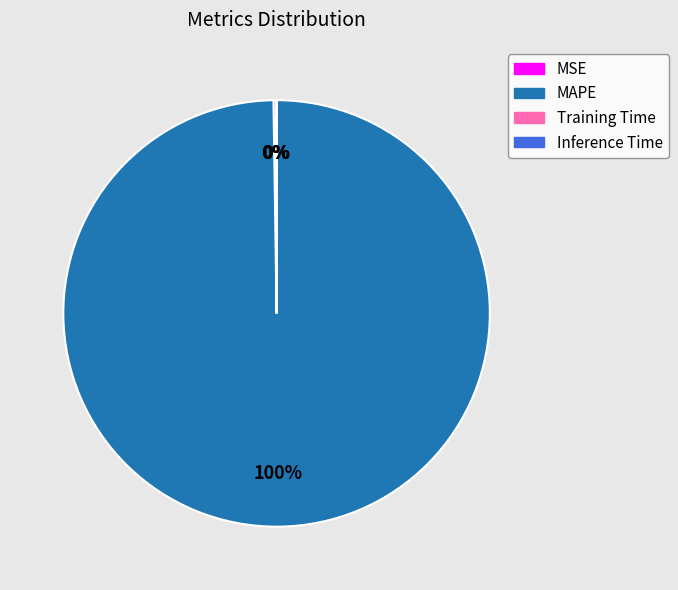

Is it true that MAPE is 100% of the pie?

True